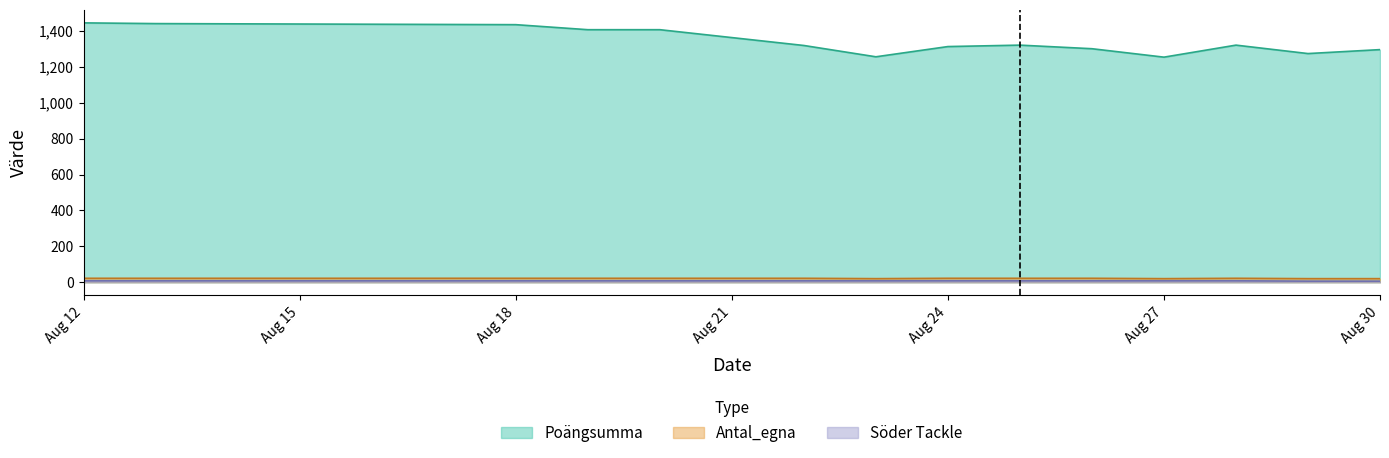

What is the sum of all Söder Tackle values?

124